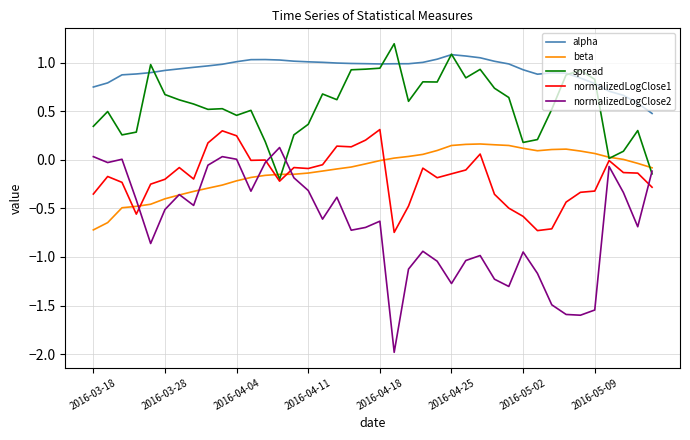

Is this an area chart (filled region under the line)?

No